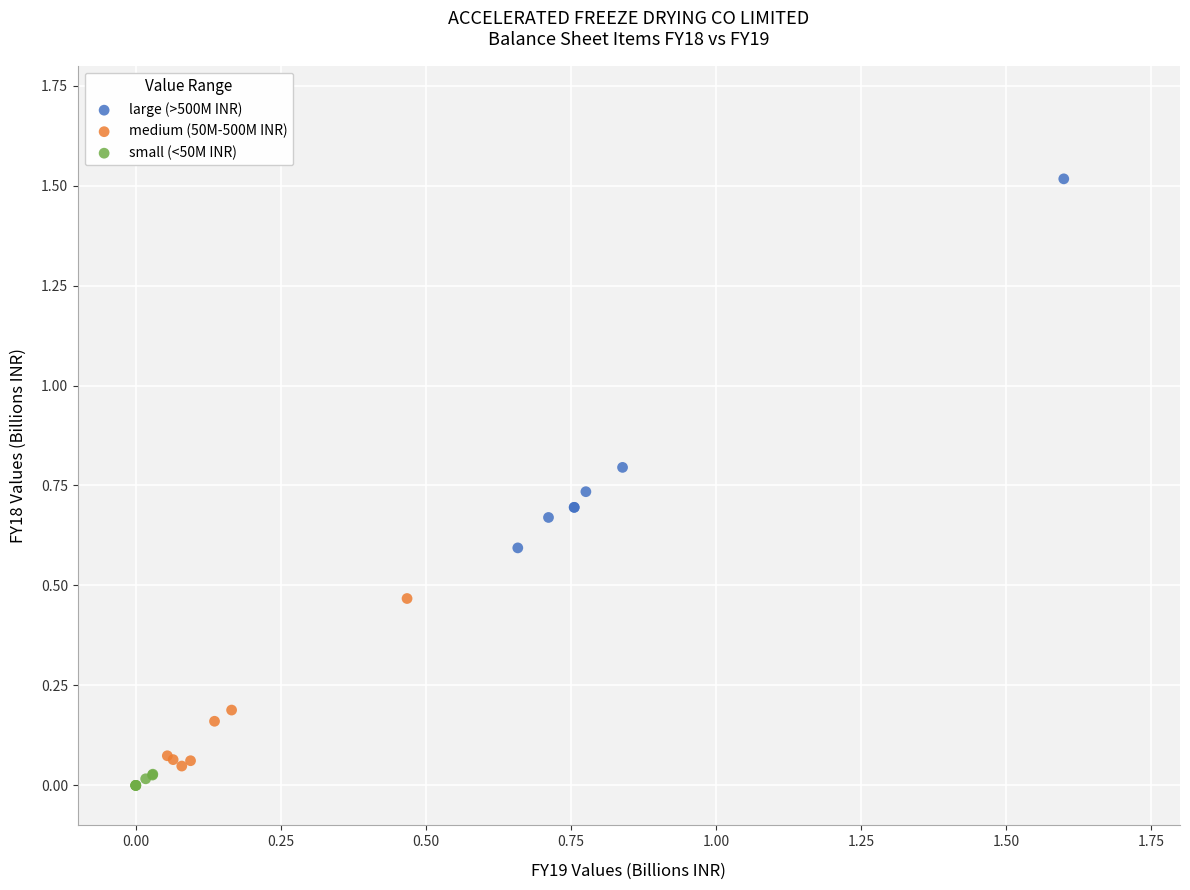

Which series has the widest spread of Y values?

large (>500M INR)